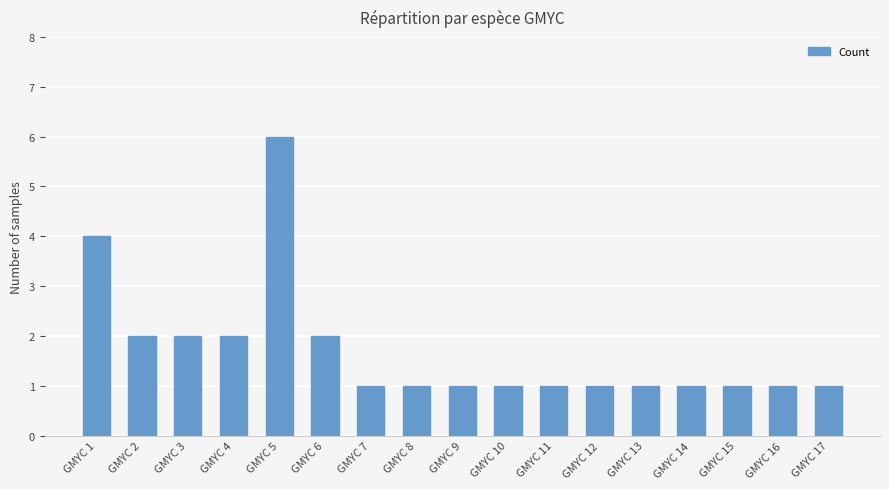

Reading left to right, extract all data points from this chart.

4	2	2	2	6	2	1	1	1	1	1	1	1	1	1	1	1